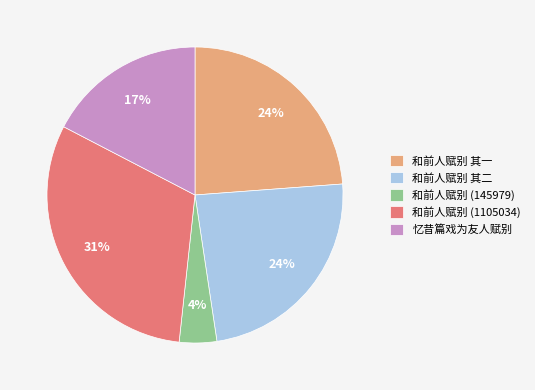

Which category has the smallest portion of the pie?

和前人赋别 (145979)